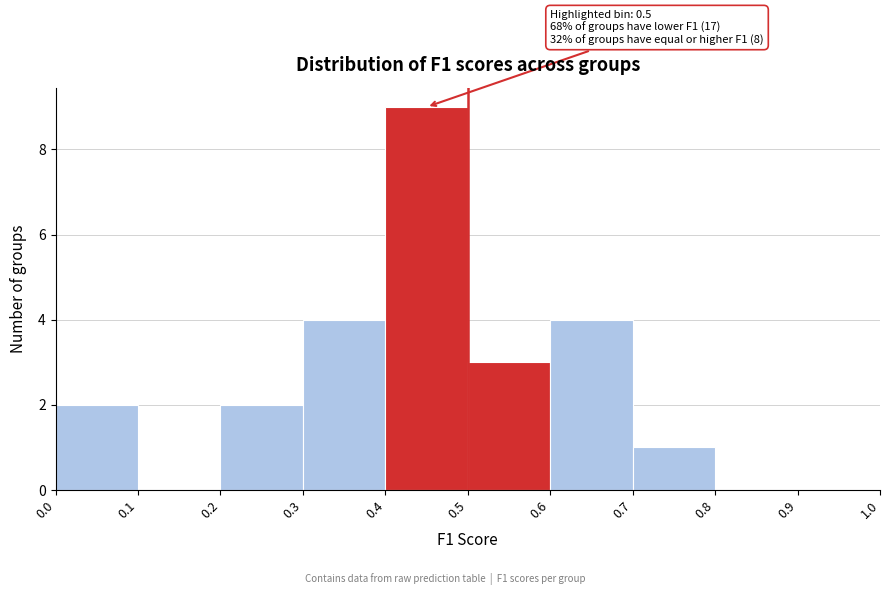

Over which range of the x-axis is the bar tallest?

0.4 to 0.5